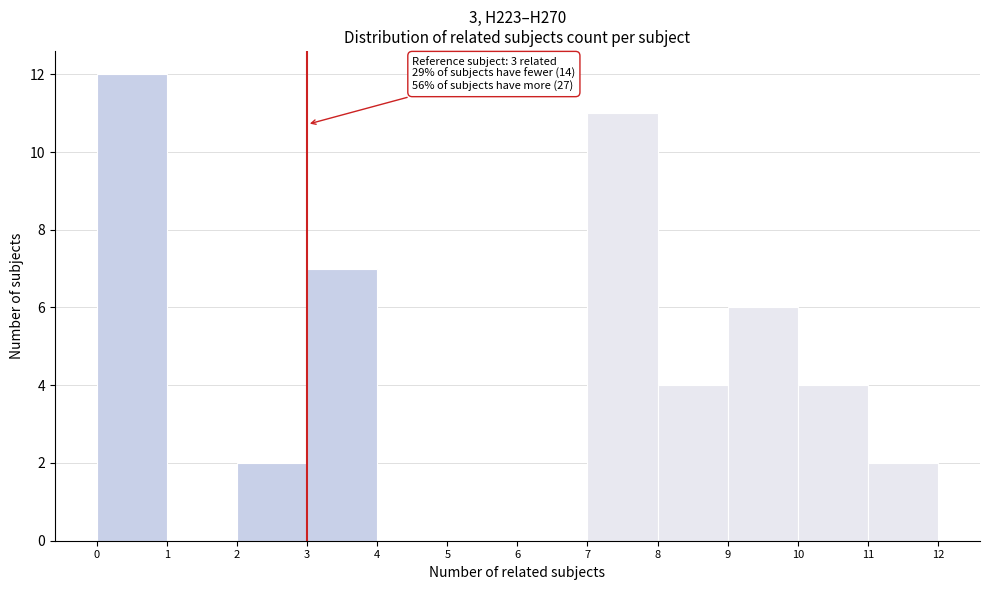

Over which range of the x-axis is the bar tallest?

0 to 1